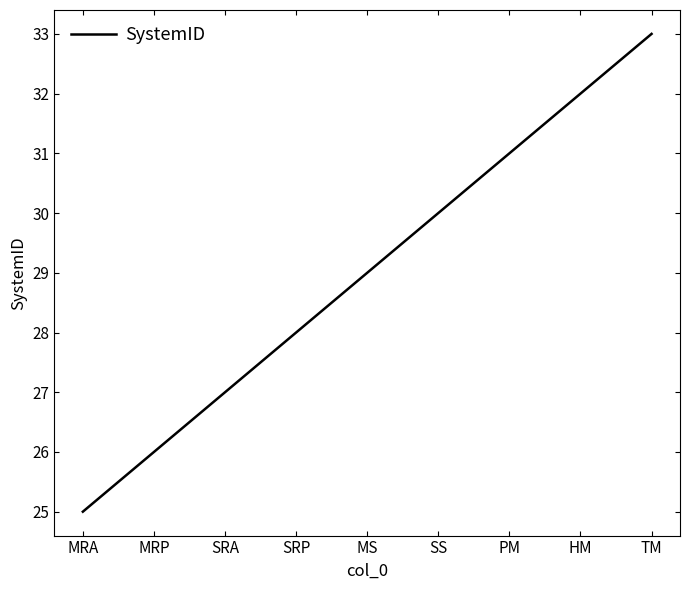

True or false: there are more than 0 points higher than both neighbors.

False